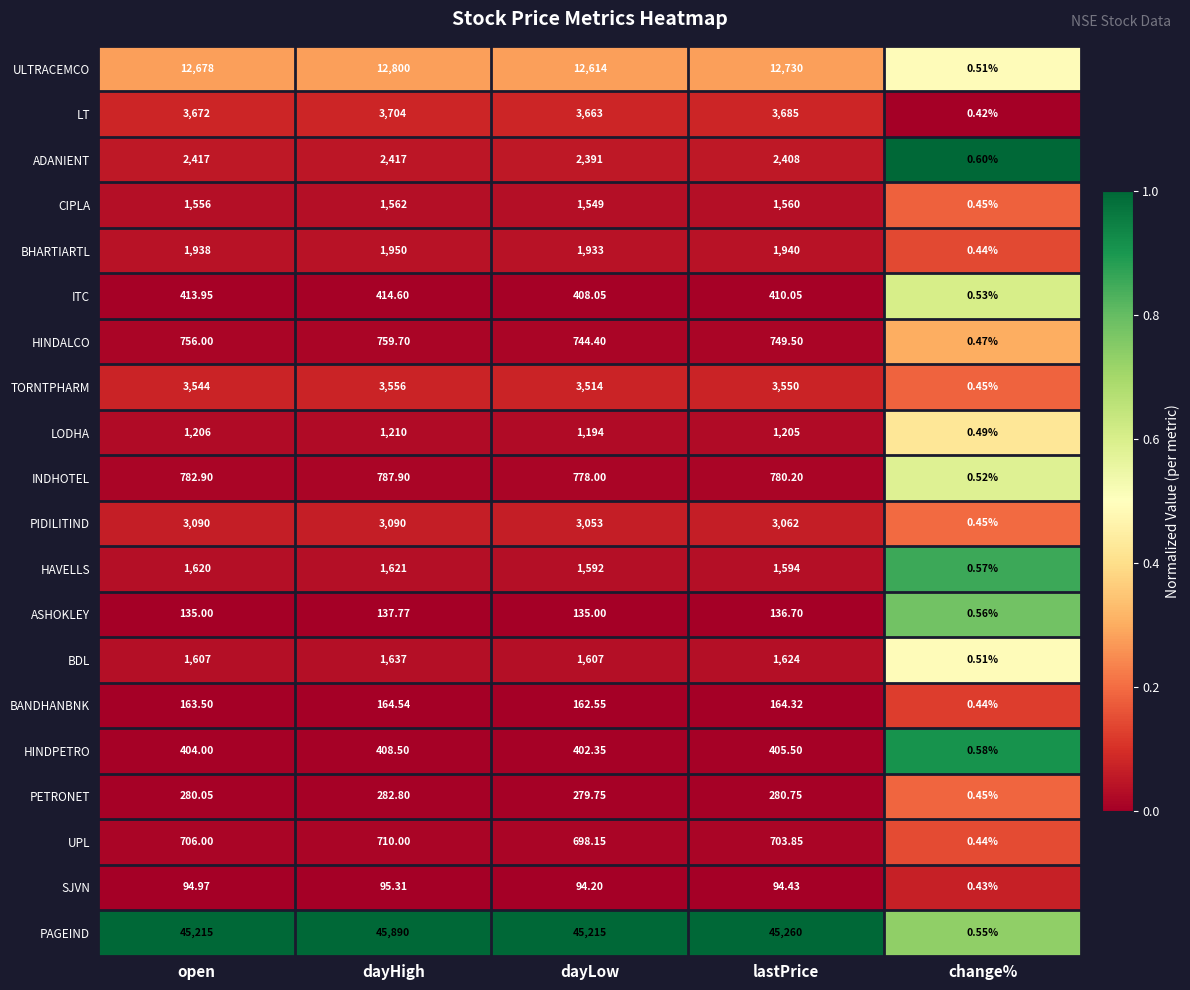

Rank the categories by INDHOTEL value from highest to lowest.

dayHigh, open, lastPrice, dayLow, change%